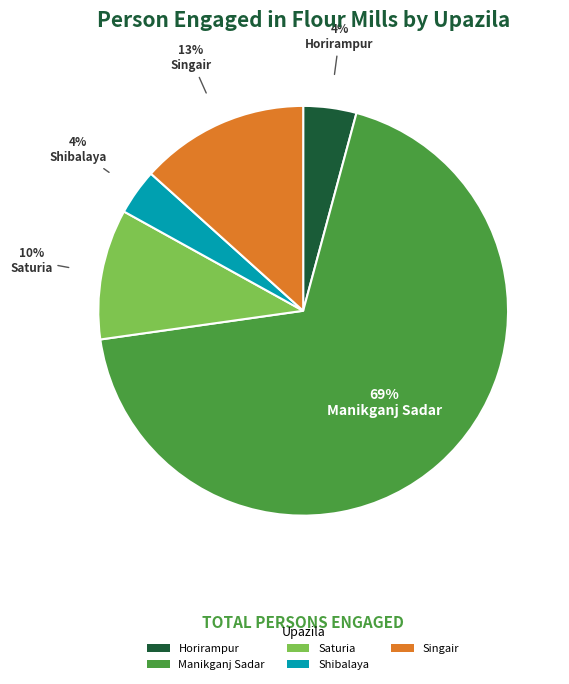

To the nearest percent, what is the difference between the Saturia and Singair slice percentages?

3%